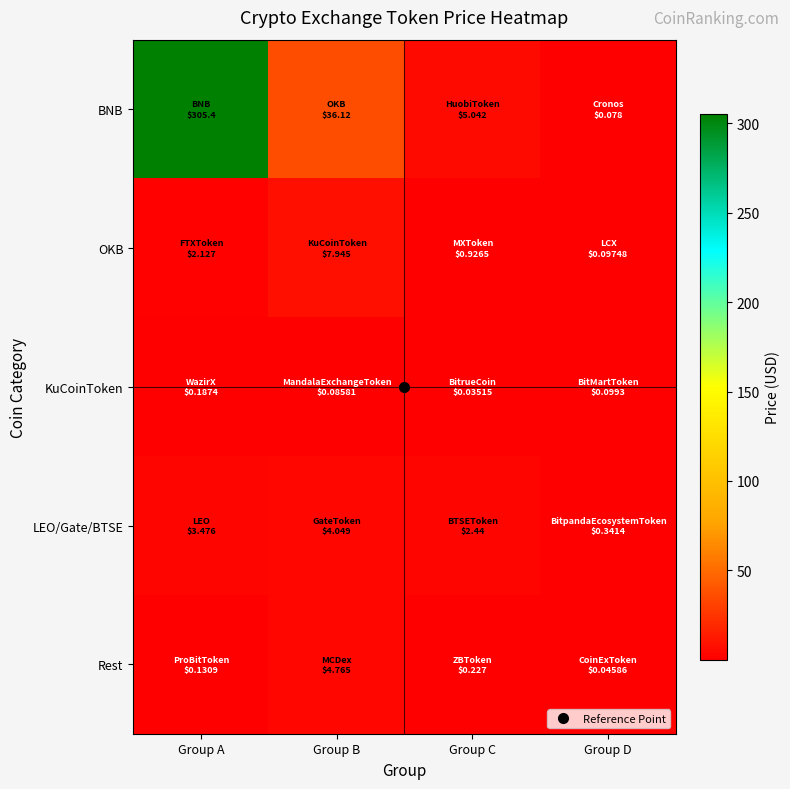

Which series has the largest range (max minus min)?

BNB